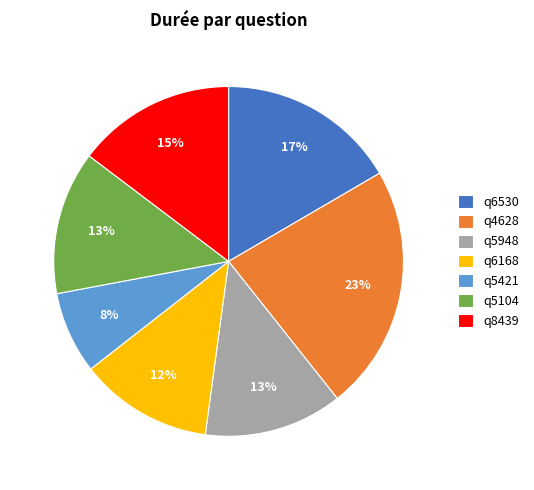

Count the number of slices in the pie.

7